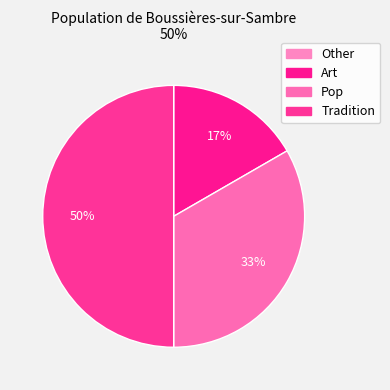

What percentage is the Art slice, to the nearest percent?

17%